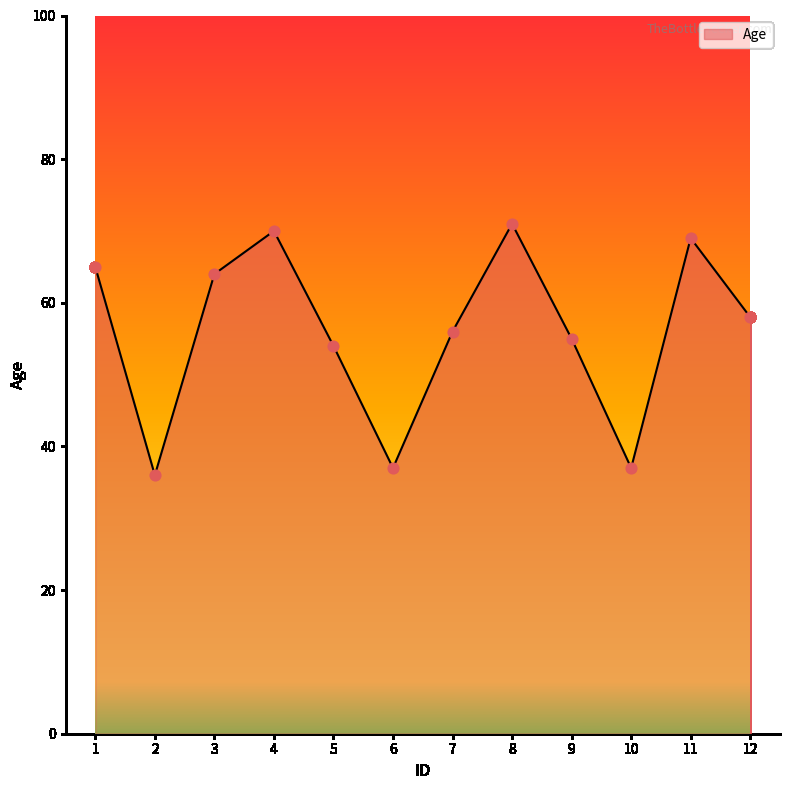

What is the change in value from 9 to 10?

-18